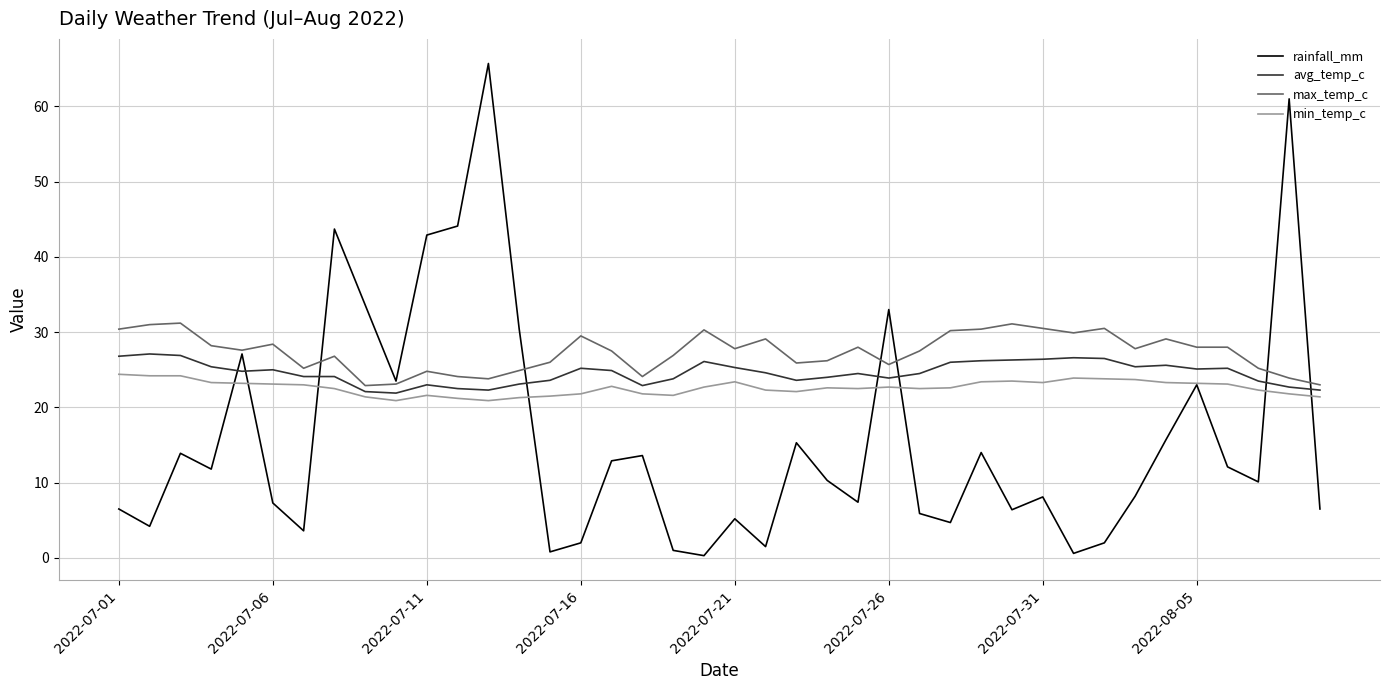

What is the lowest value of the avg_temp_c series?

21.9